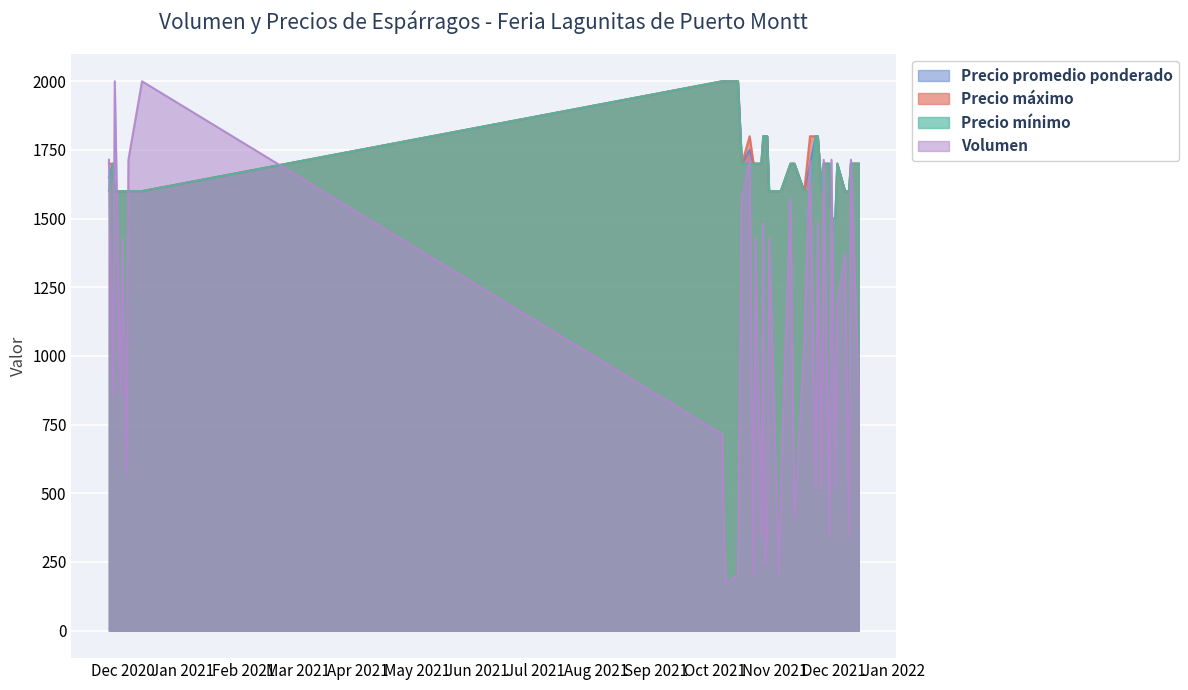

How many values in the Precio promedio ponderado series exceed 1700?

10